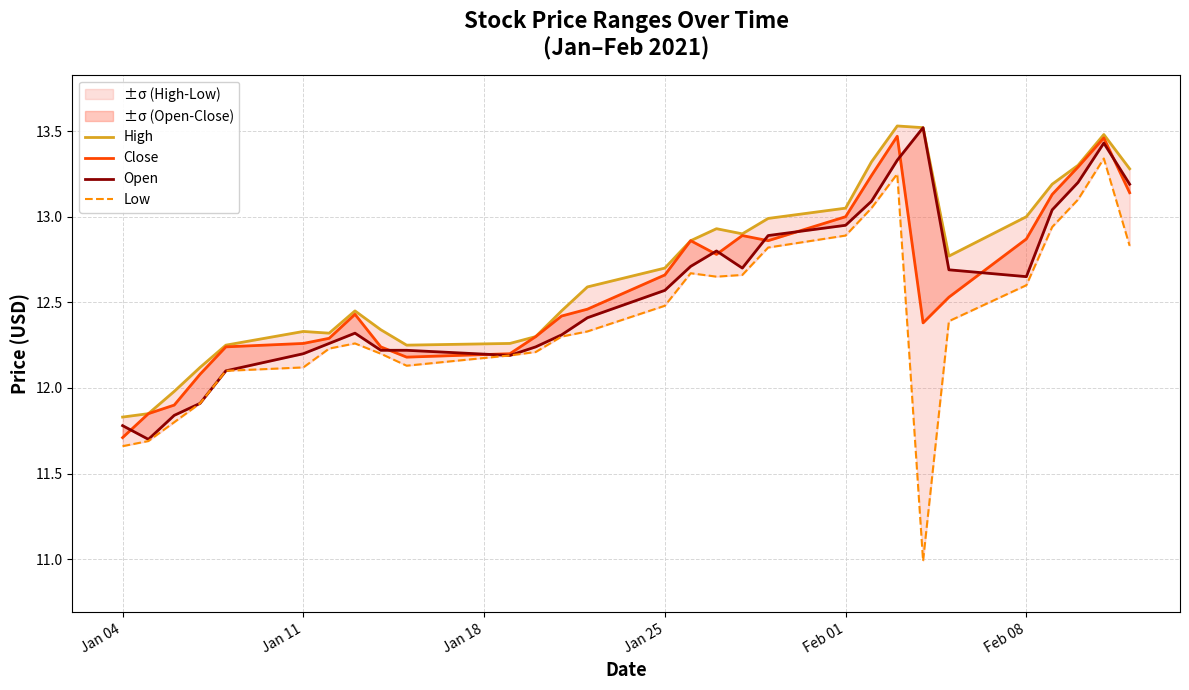

Which series has the widest spread of values?

Low